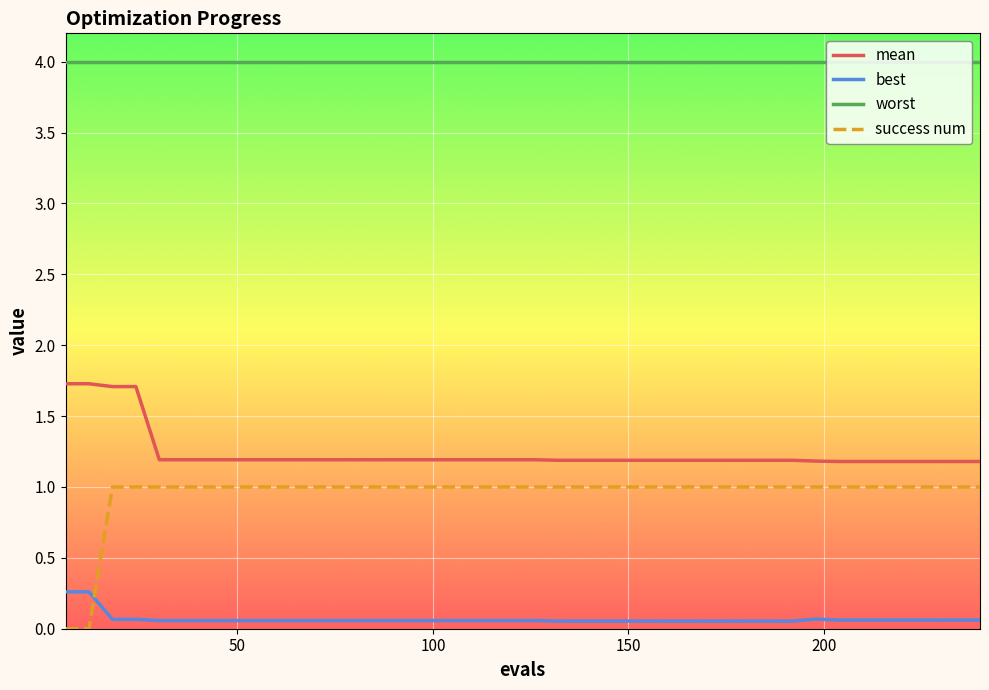

What is the greatest value displayed?

4.0